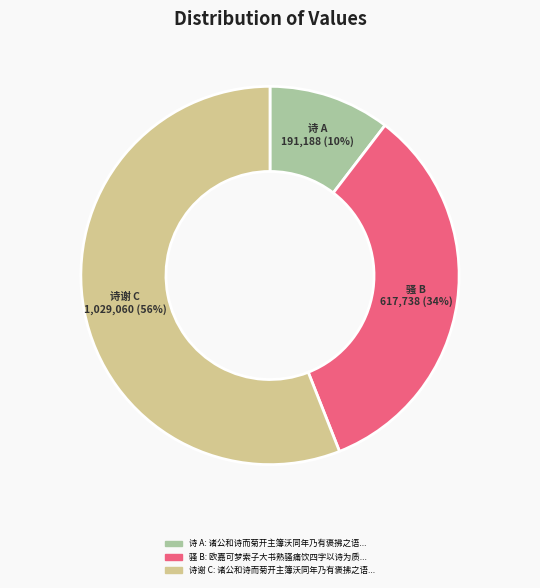

Which slice is the smallest?

诗 A